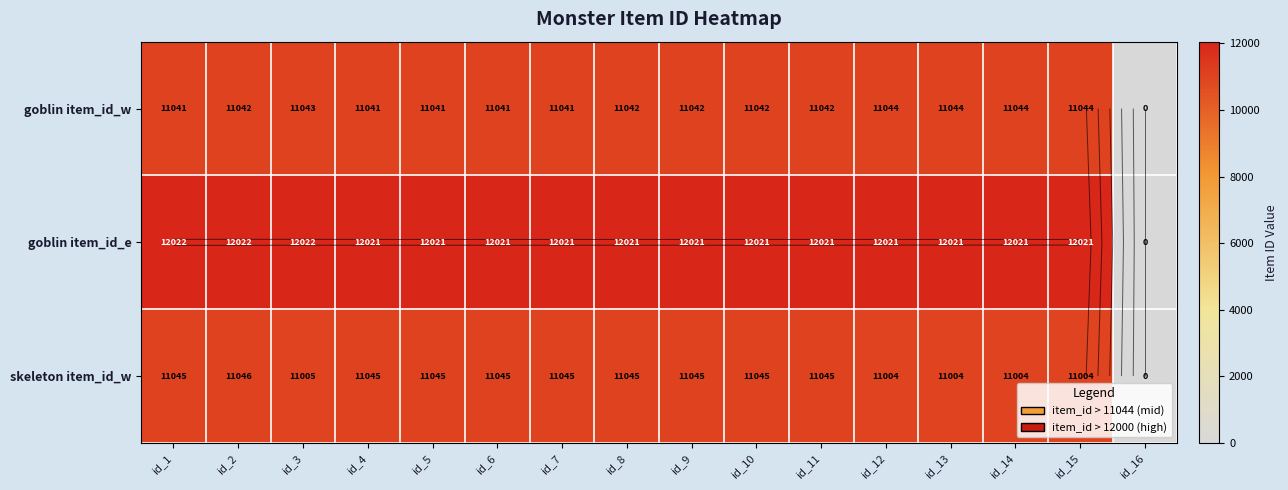

At which label does skeleton item_id_w reach its minimum?

id_16